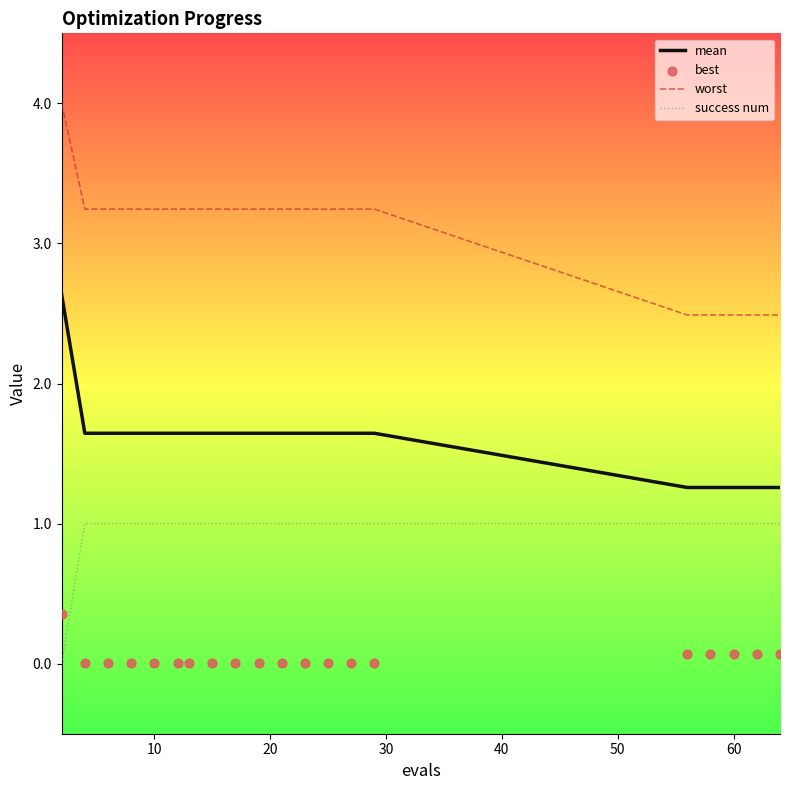

True or false: success num and mean cross at least once.

False